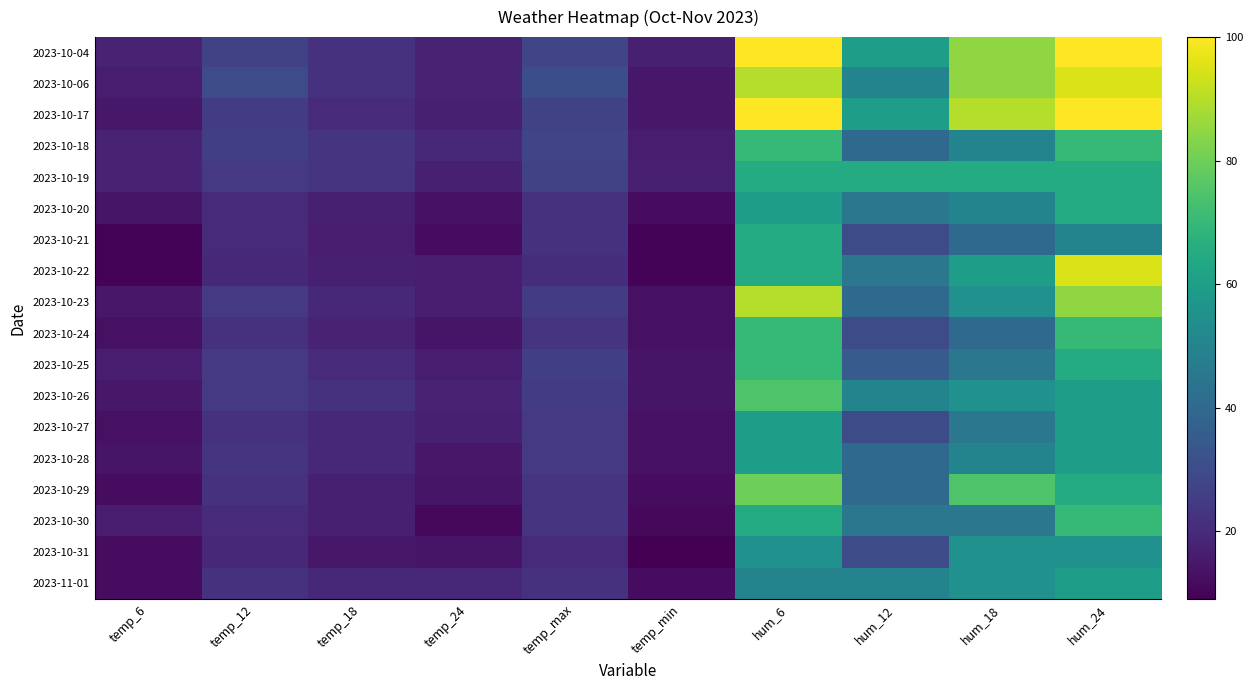

At how many categories does at least one series exceed 73?

3